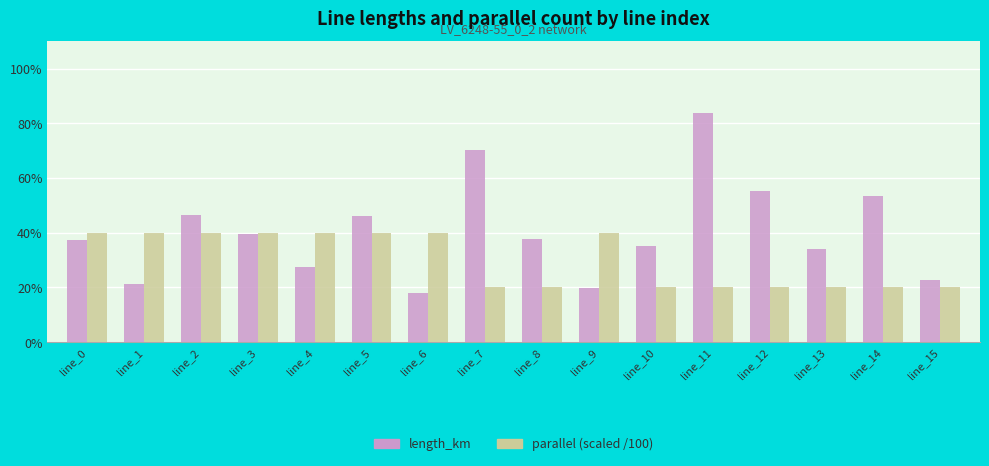

List the series in order of their overall mean, lowest first.

parallel (scaled /100), length_km